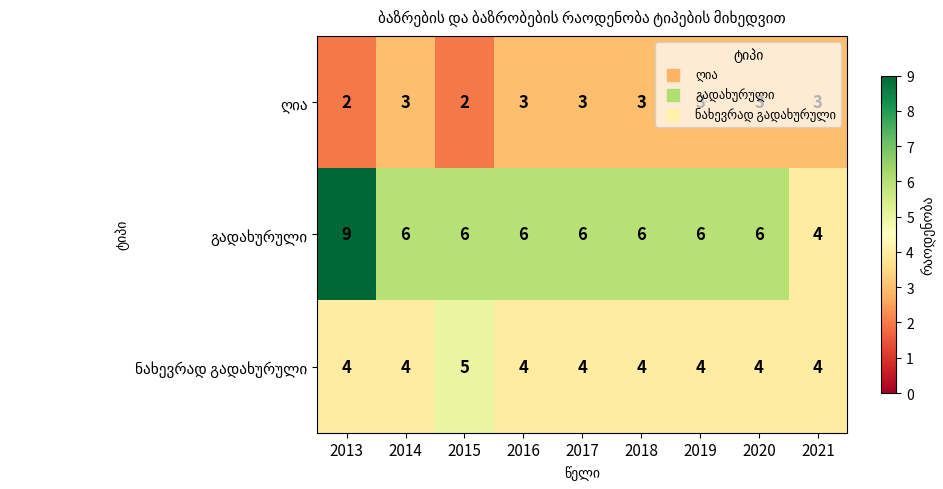

What is the spread (max minus min) of values at 2014?

3